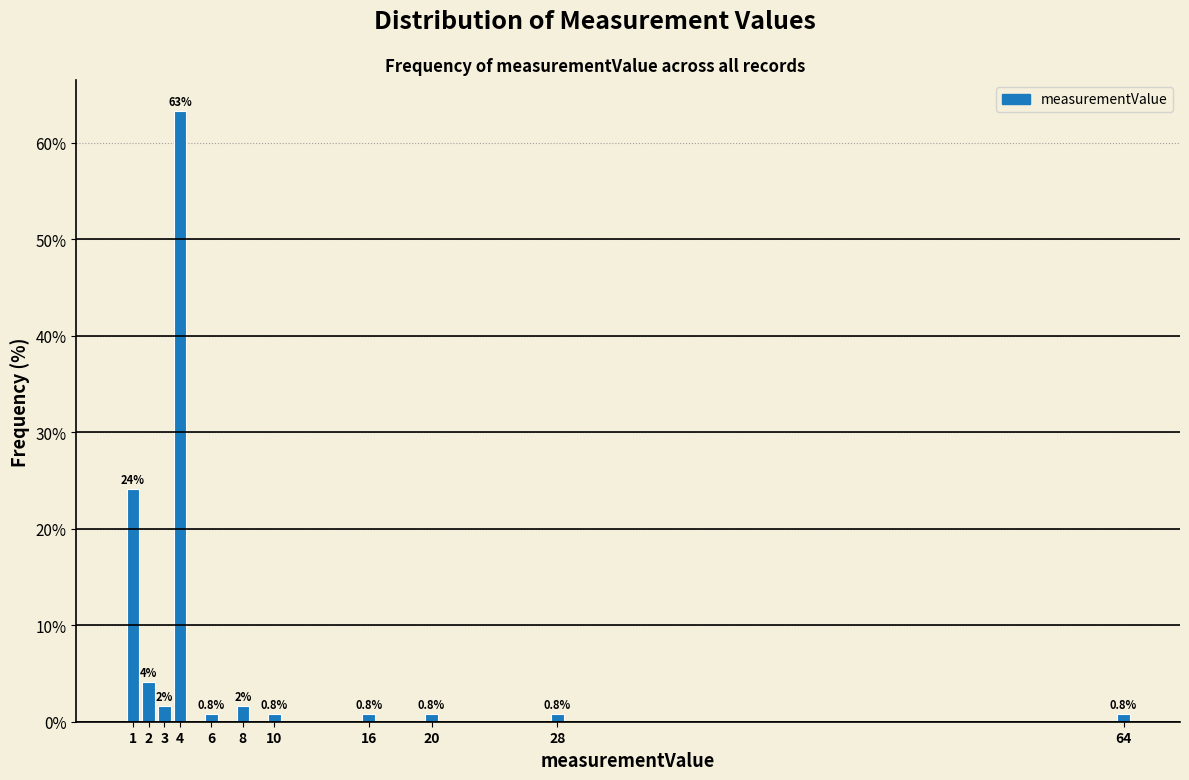

What is the greatest value displayed?

63.3